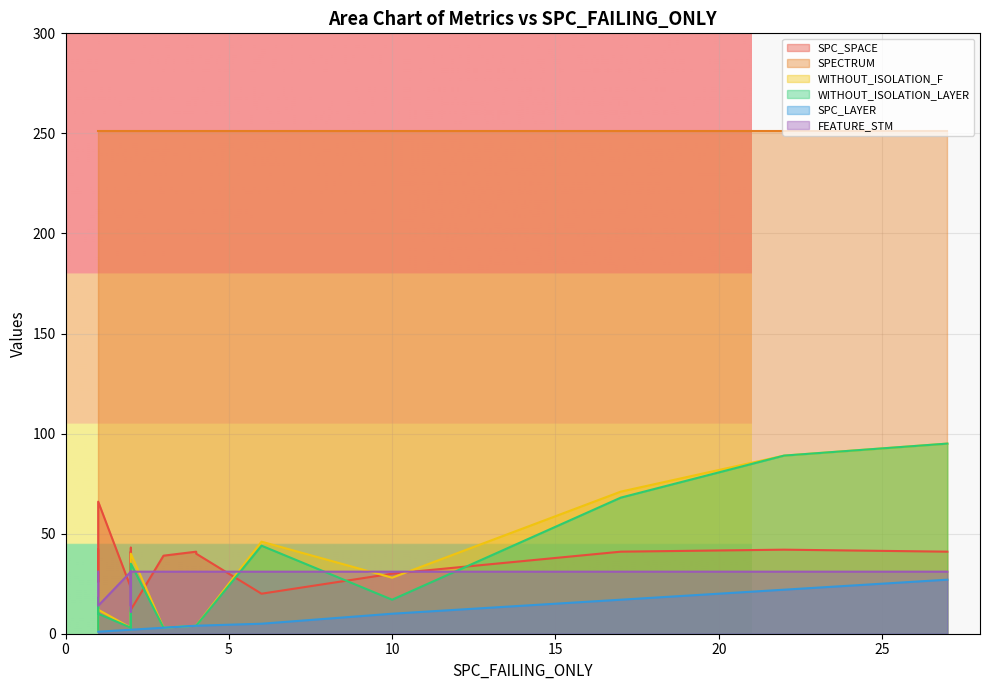

What is the difference between the maximum and minimum values in the FEATURE_STM series?

20